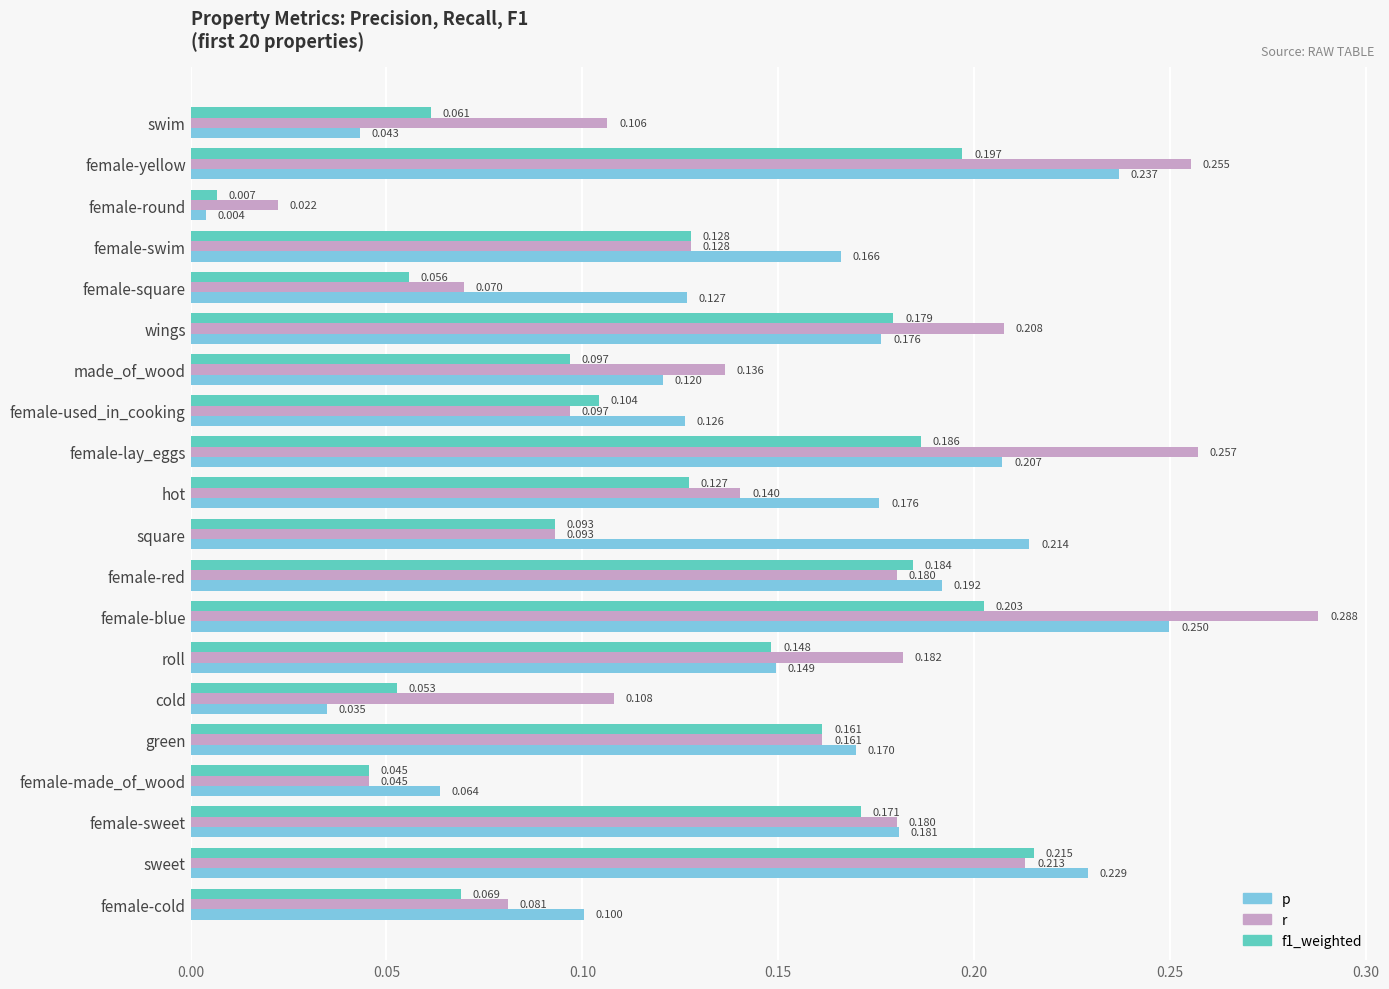

At which label is p closest to 0?

female-round